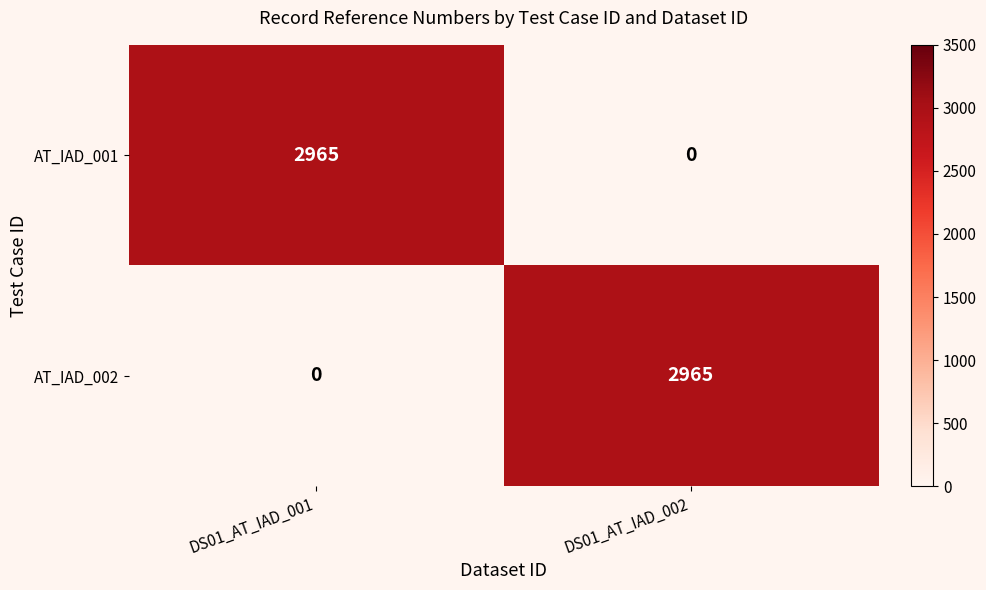

Count the number of categories in the chart.

2